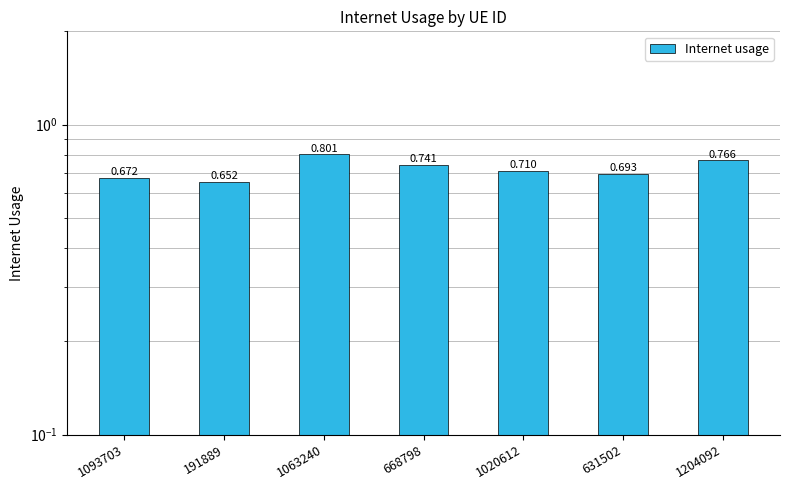

What is the sum of all values?

5.0